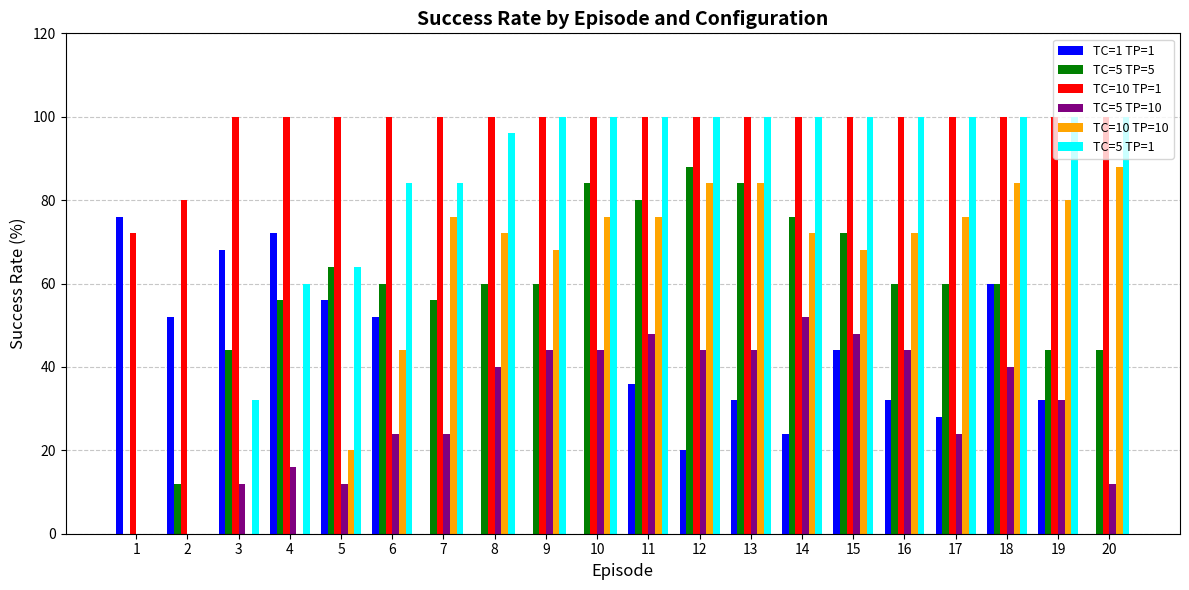

What is the spread (max minus min) of values at 15?

56